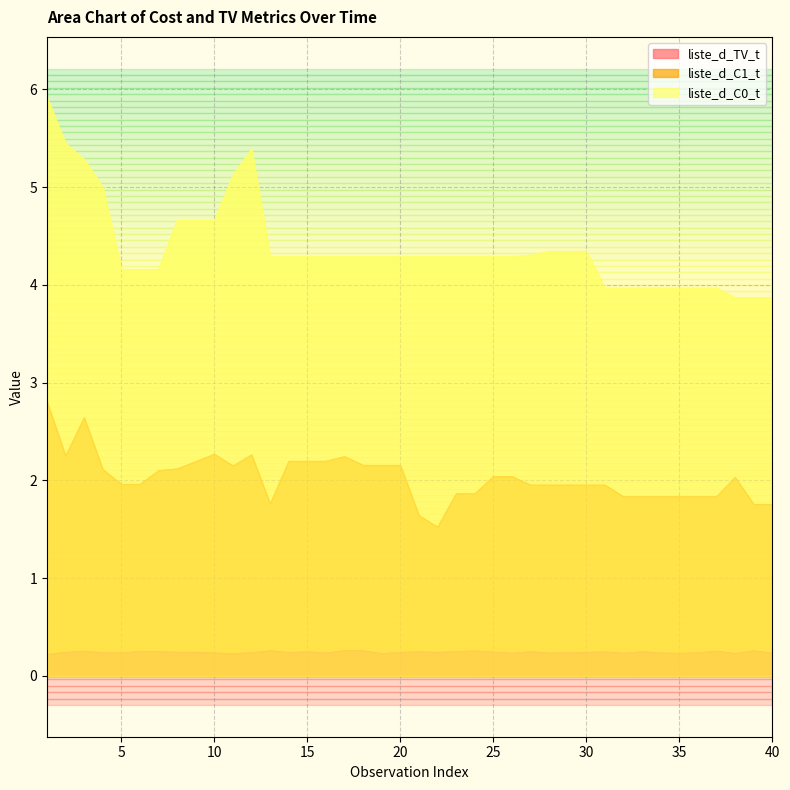

At 5, list the series in order from largest to smallest.

liste_d_C0_t, liste_d_C1_t, liste_d_TV_t